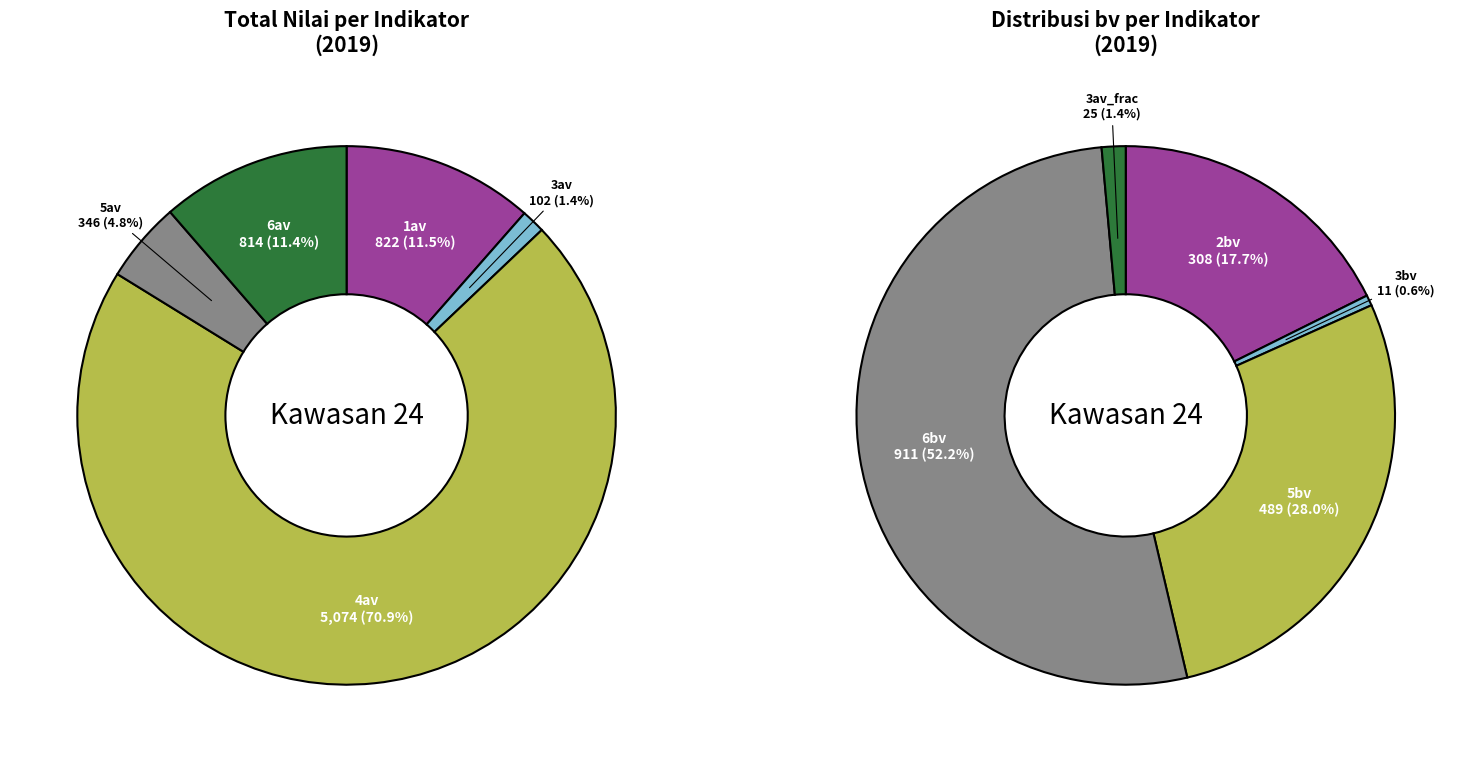

Count the number of slices in the pie.

5